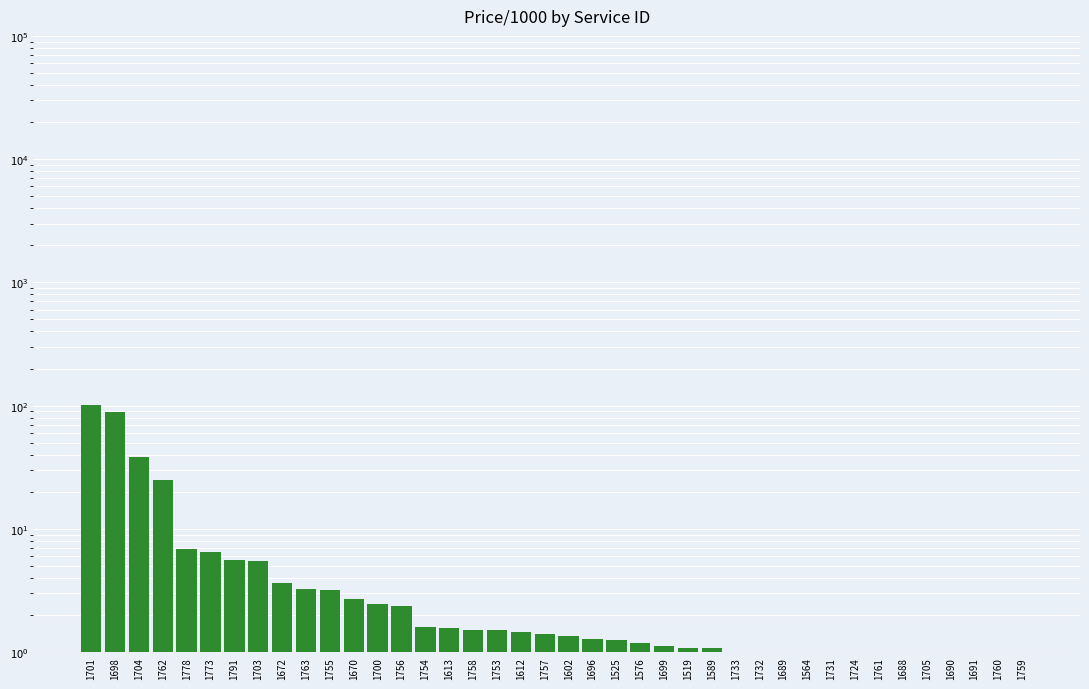

List the labels in order of value, smallest first.

1760, 1759, 1690, 1691, 1705, 1688, 1761, 1724, 1731, 1564, 1689, 1733, 1732, 1519, 1589, 1699, 1576, 1525, 1696, 1602, 1757, 1612, 1758, 1753, 1613, 1754, 1756, 1700, 1670, 1755, 1763, 1672, 1703, 1791, 1773, 1778, 1762, 1704, 1698, 1701